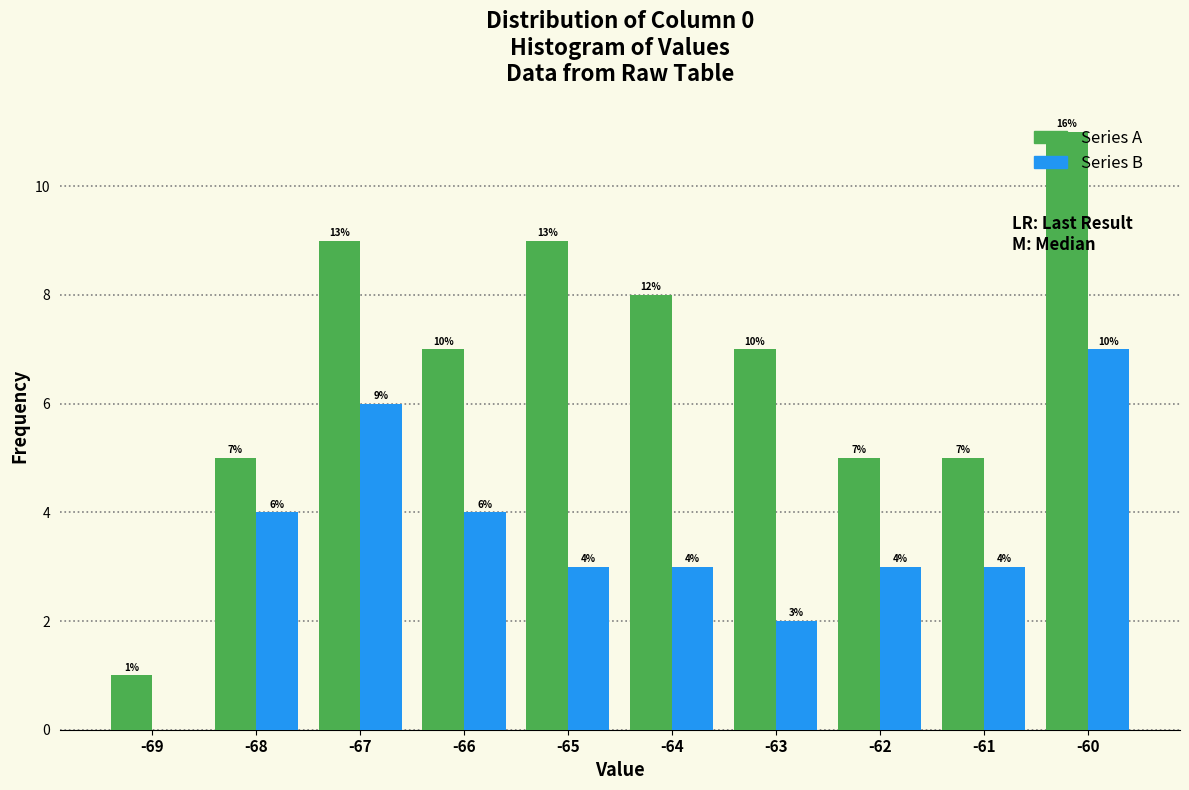

What is the total value across all series at -65?

12